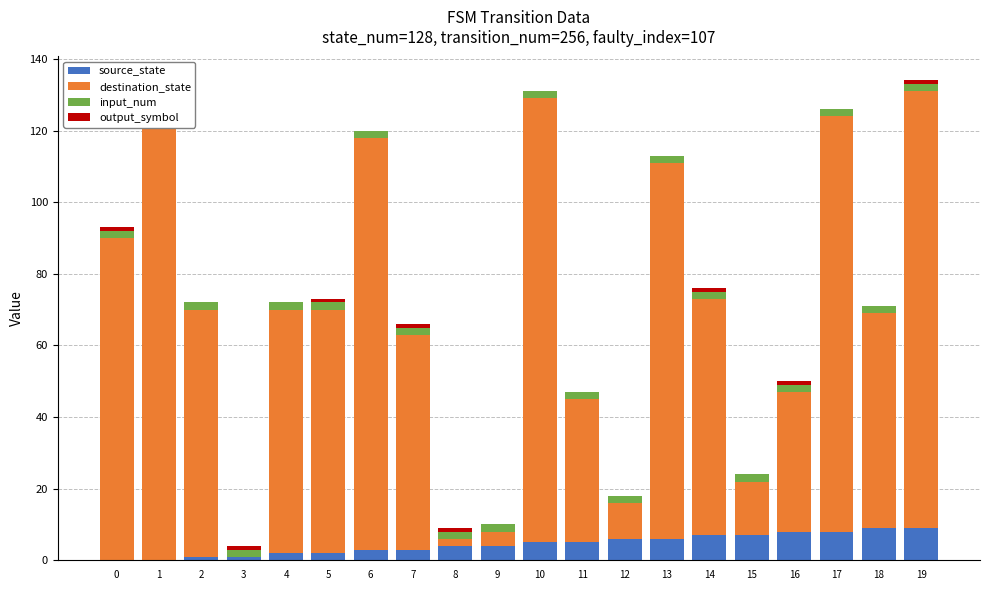

Are the bars horizontal?

No